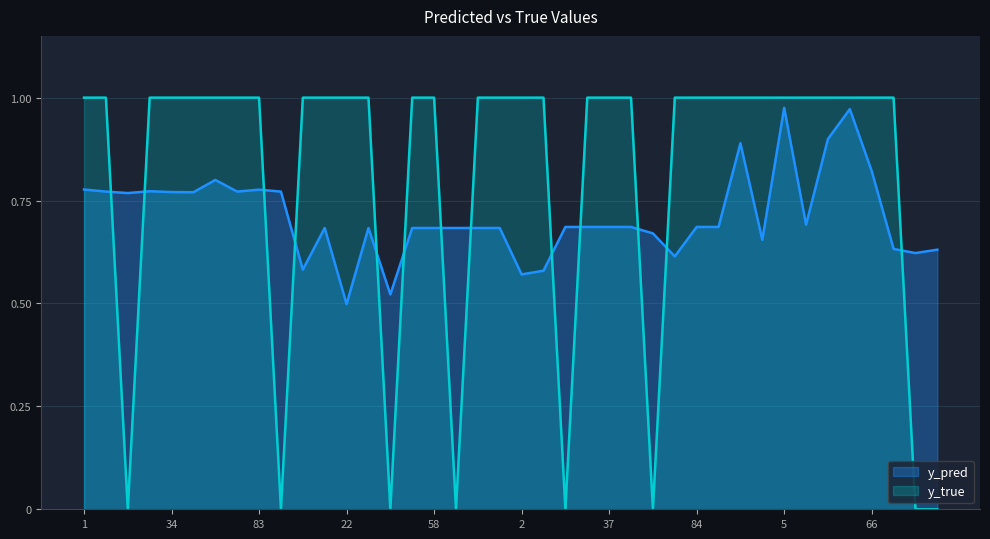

What is the difference between the y_true values at 47 and 22?

1.0